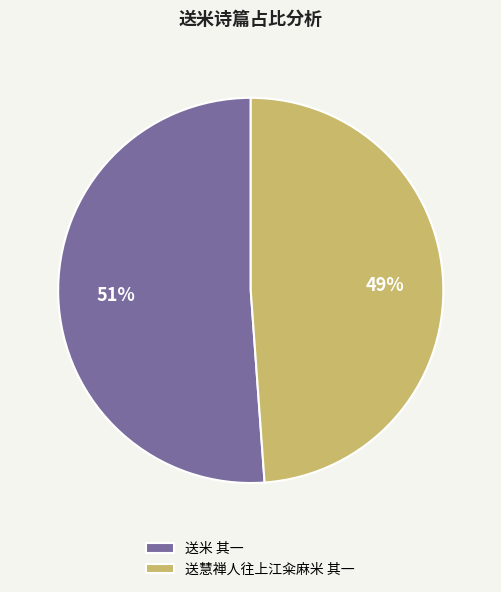

Count the number of slices in the pie.

2